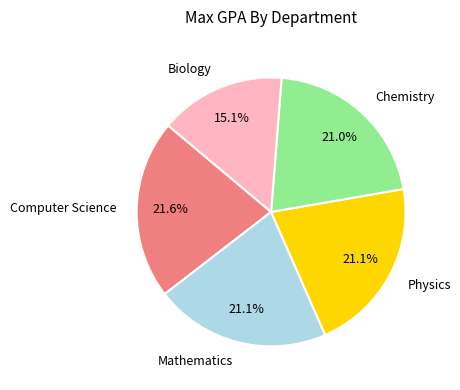

Count the number of slices in the pie.

5